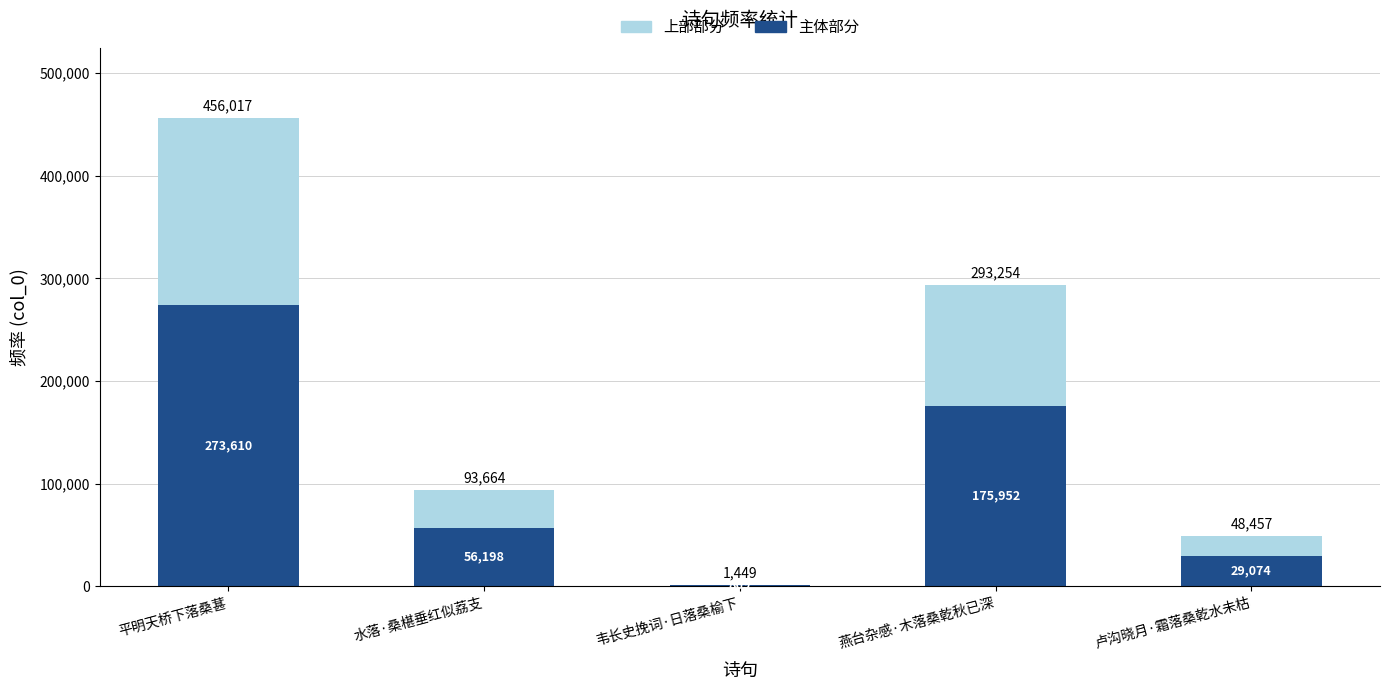

Which category has the highest value in the 主体部分 series?

平明天桥下落桑葚